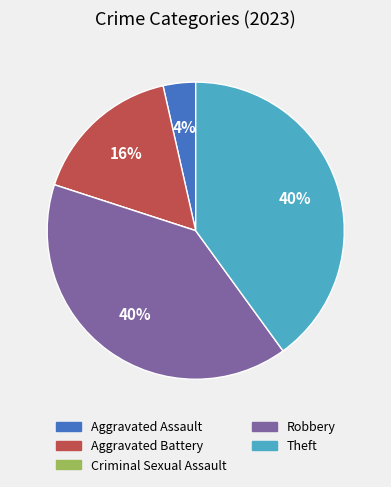

Does Theft represent more than half of the total?

No